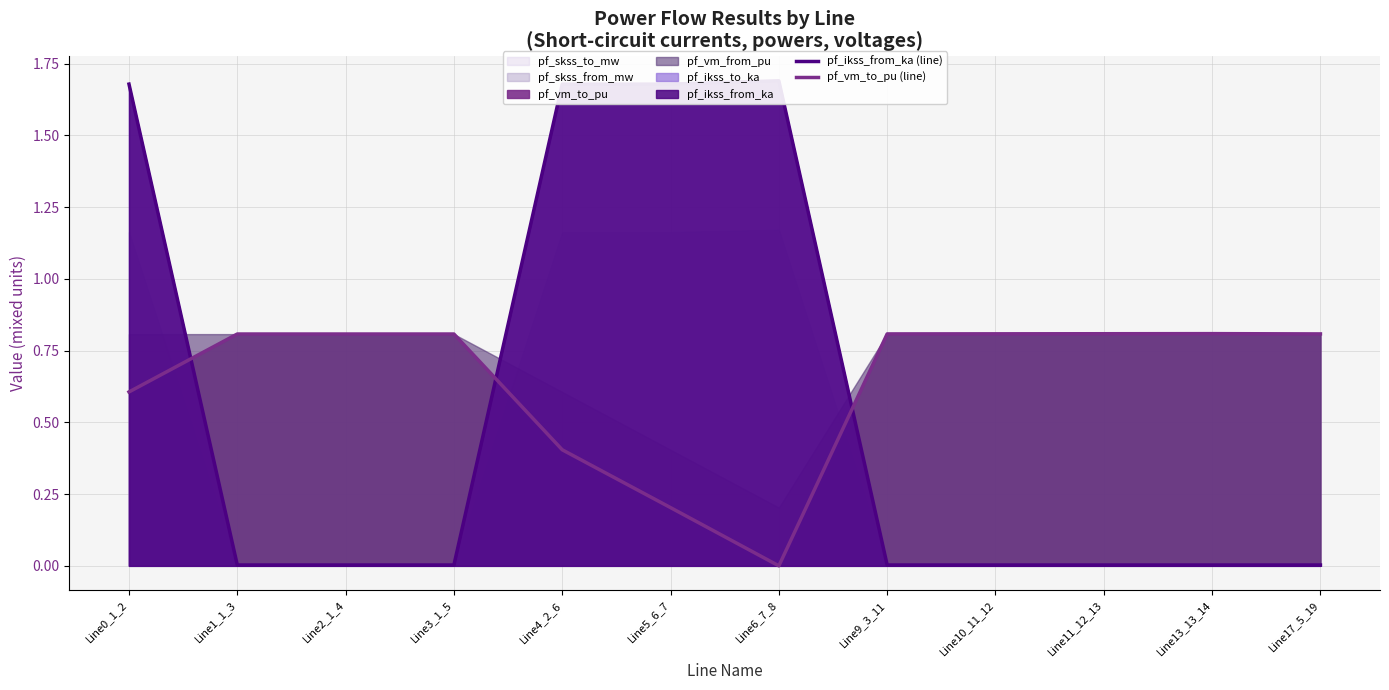

At which category is the sum across all series the highest?

Line0_1_2